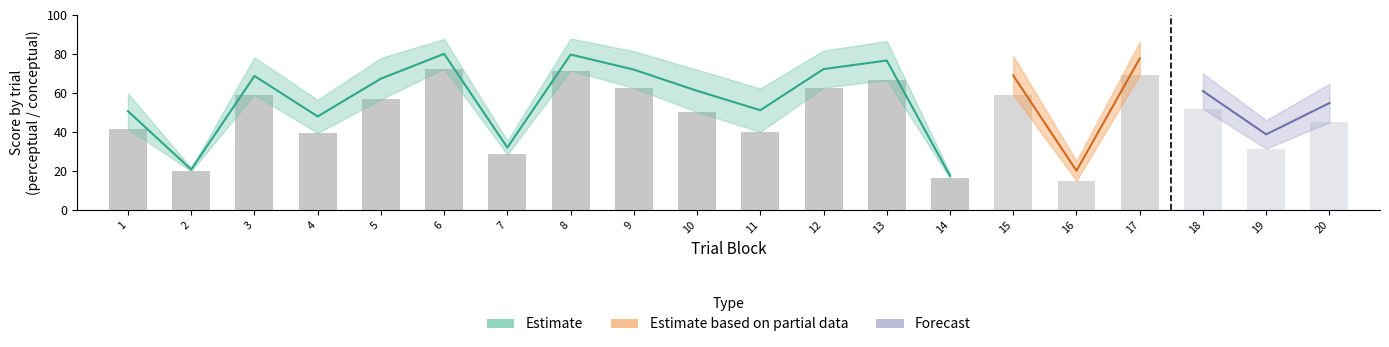

Rank the categories by conceptual_upper value from lowest to highest.

14, 2, 16, 7, 19, 4, 1, 11, 20, 18, 10, 5, 3, 15, 9, 12, 17, 13, 6, 8